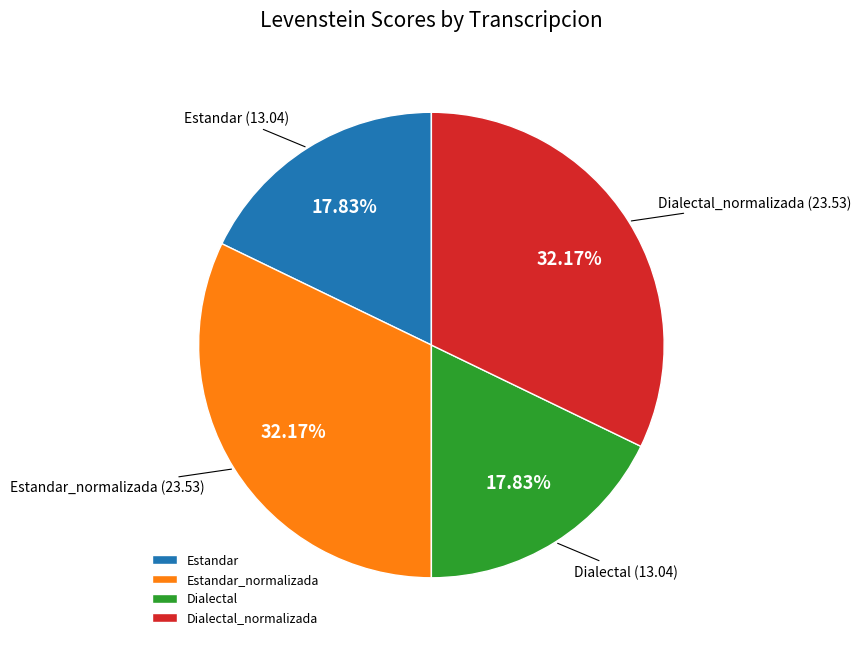

True or false: Estandar_normalizada accounts for 32% of the total.

True